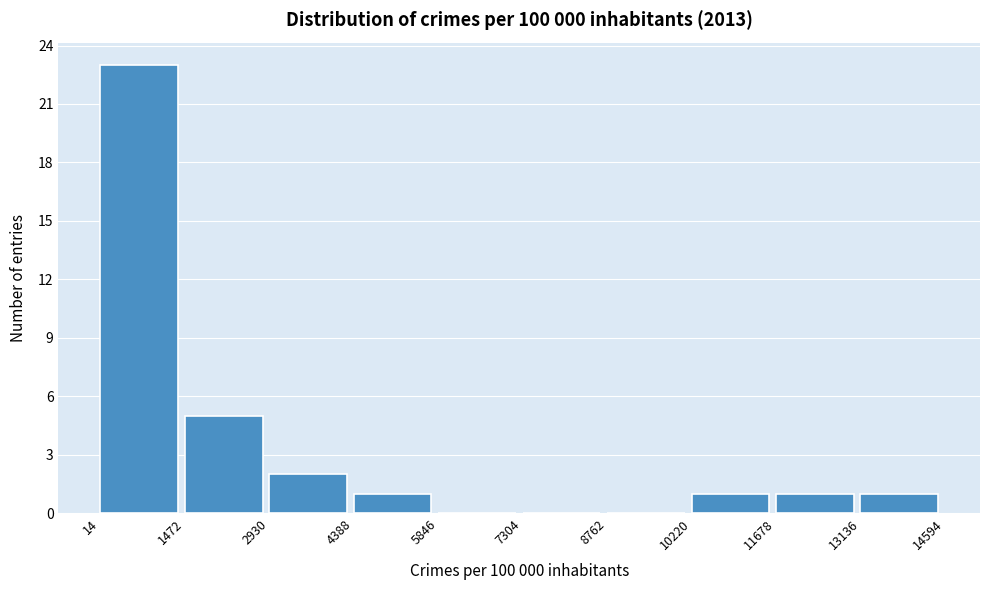

Reading left to right, list every bar in this chart as the range it spans on the x-axis followed by its height. The values are not printed on the chart, so give them approximately, as read against the axis.

14 to 1472: 23
1472 to 2930: 5
2930 to 4388: 2
4388 to 5846: 1
5846 to 7304: 0
7304 to 8762: 0
8762 to 10220: 0
10220 to 11678: 1
11678 to 13136: 1
13136 to 14594: 1